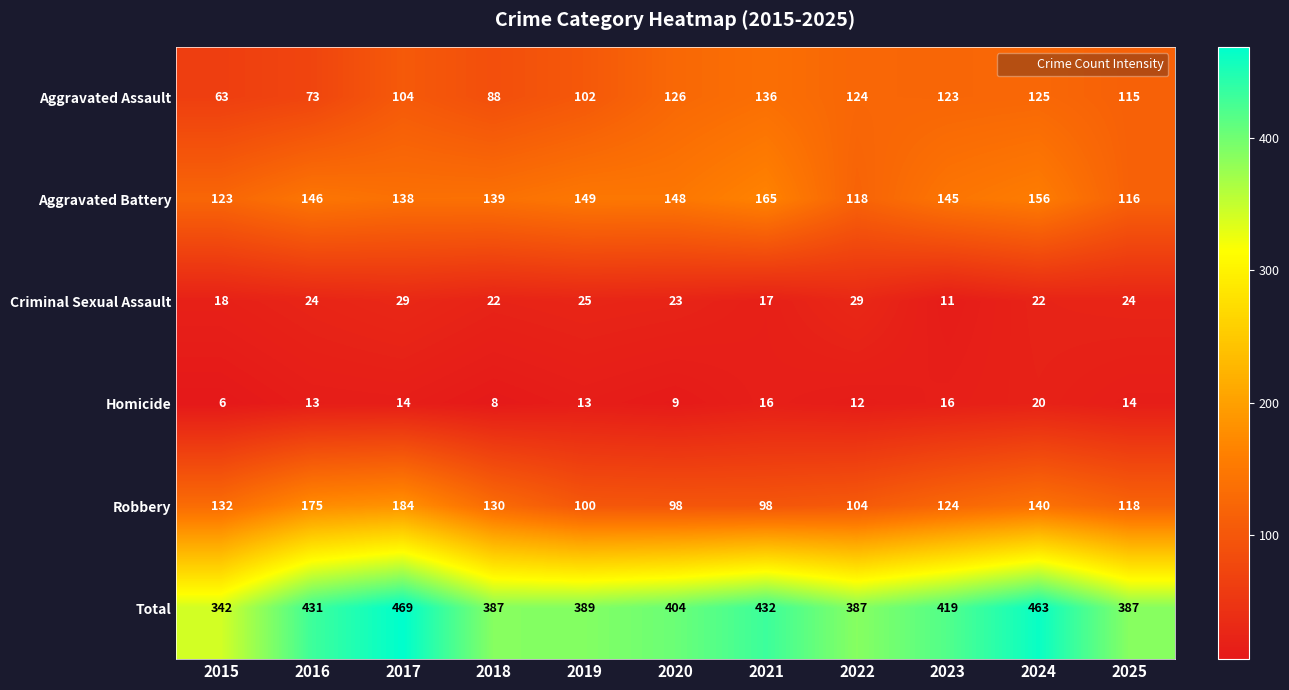

Is it true that Robbery equals 184 at 2017?

True